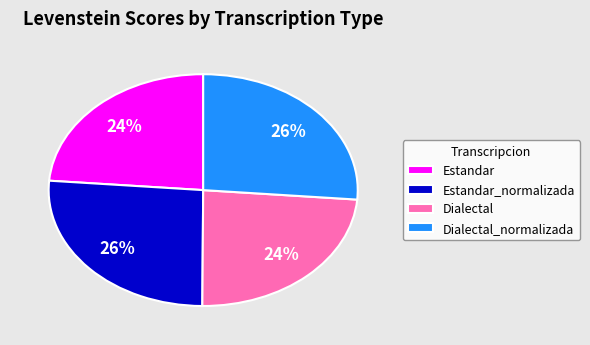

Which has a higher value, Estandar_normalizada or Estandar?

Estandar_normalizada